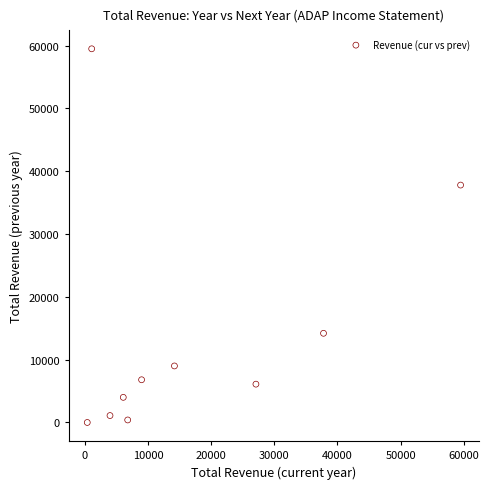

What Y value in the scatter plot is closest to 29750?

37800